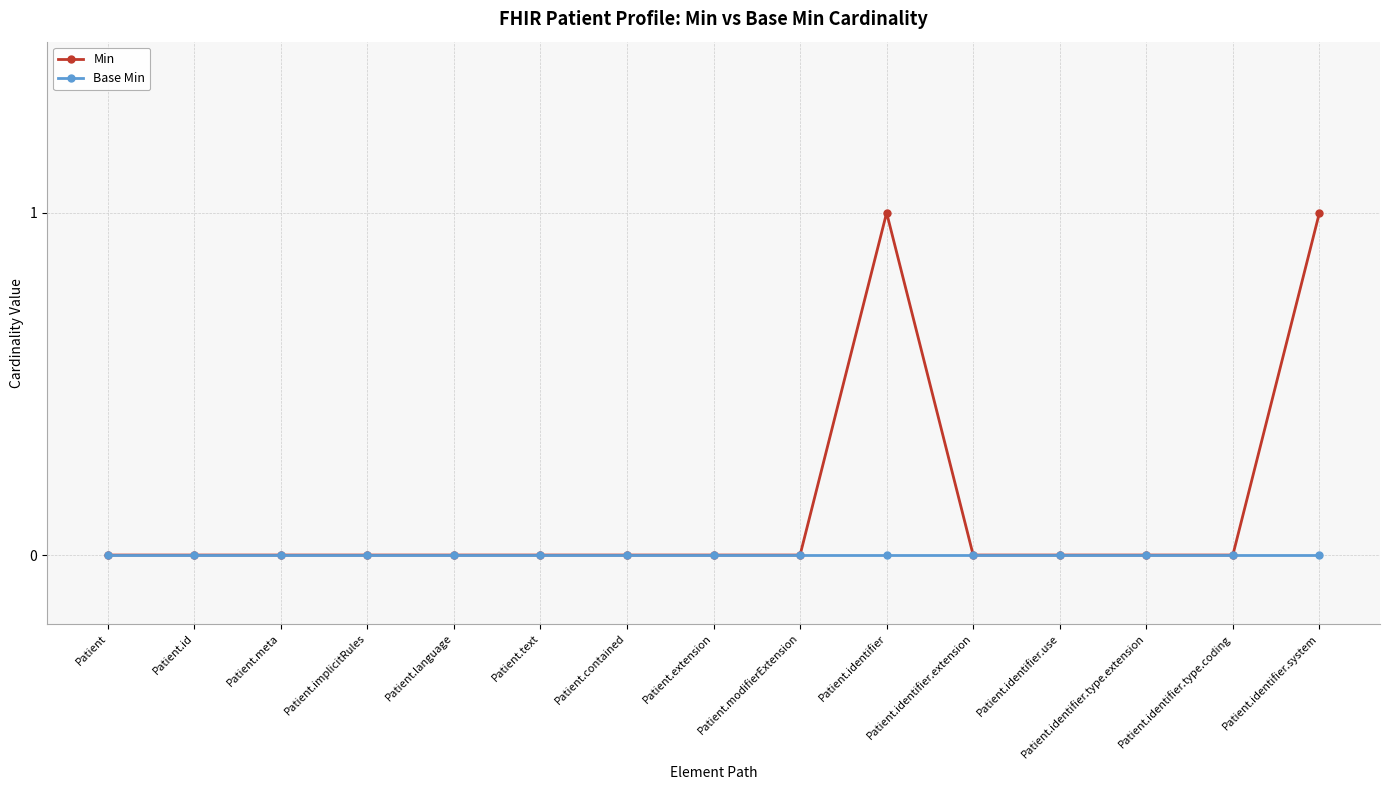

Which series has the largest total across all categories?

Min